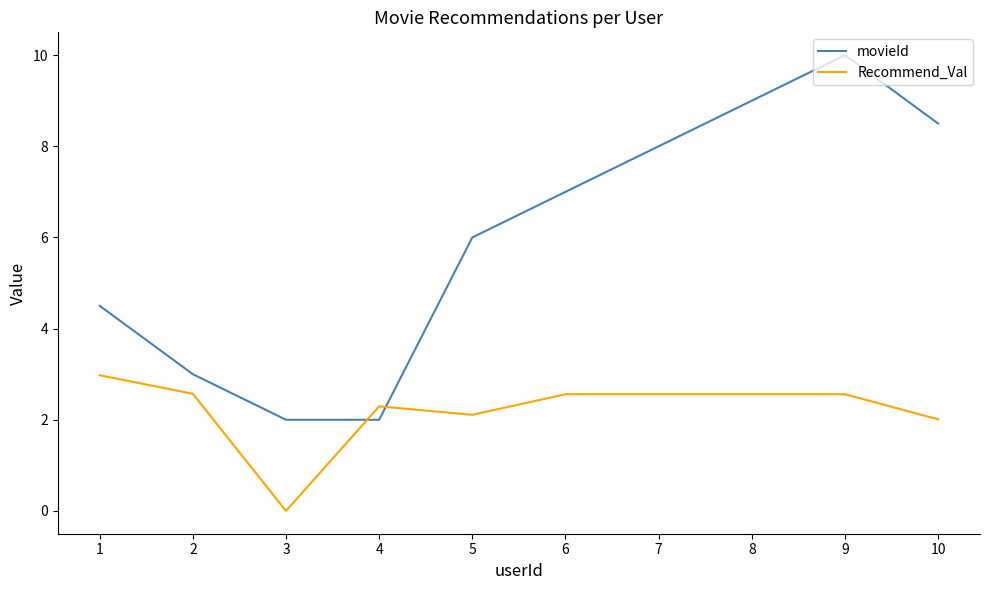

Which series has the largest total across all categories?

movieId